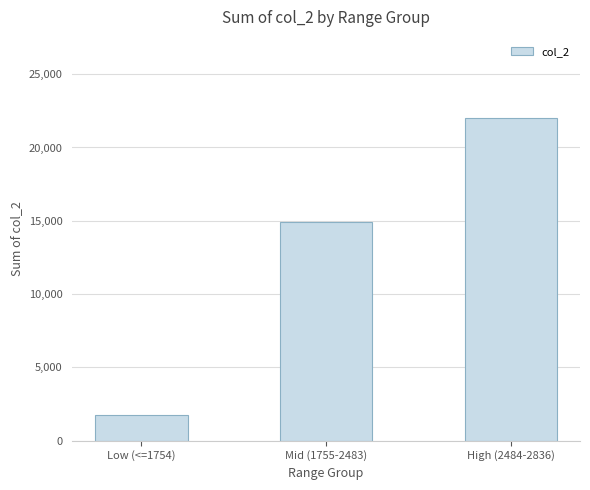

How many bars are there in total?

3